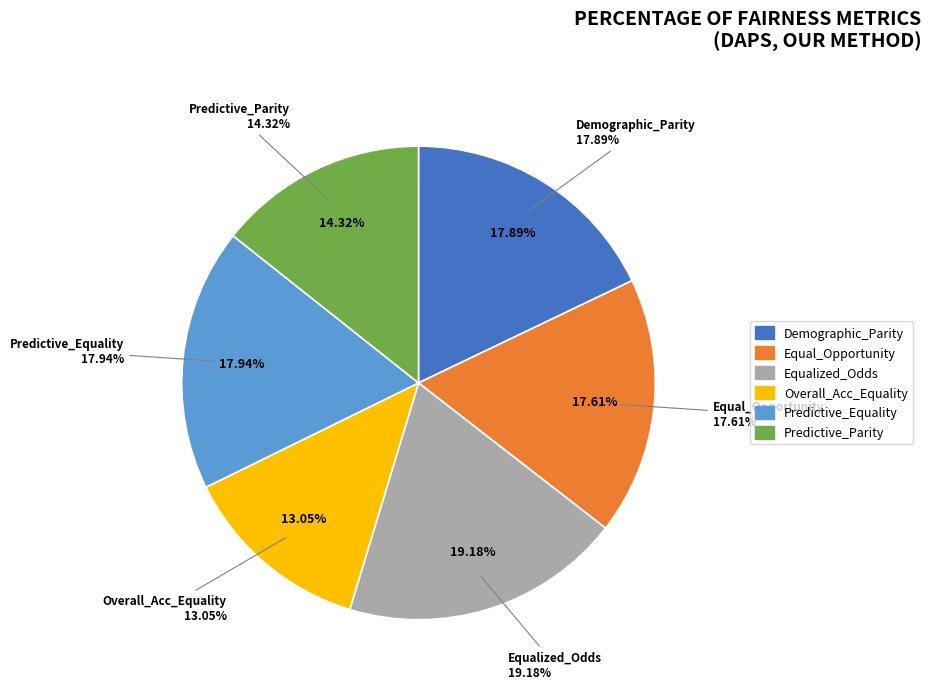

Is it true that Predictive_Parity is 6% of the pie?

False